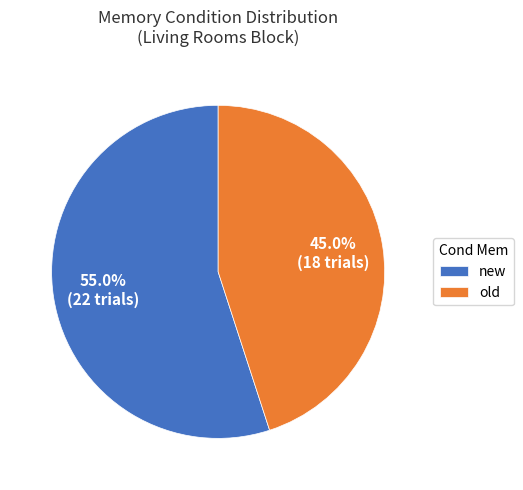

To the nearest percent, what is the difference between the largest and smallest slice percentages?

10%